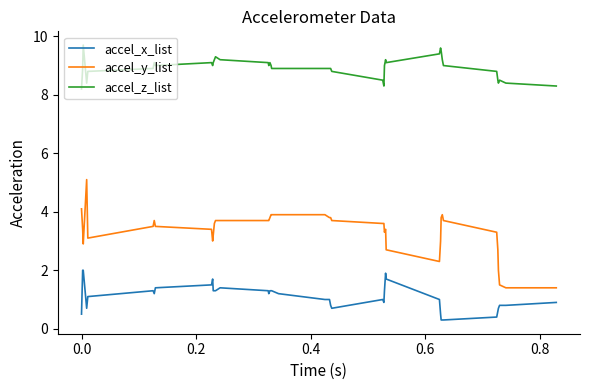

What is the lowest value of the accel_y_list series?

1.4